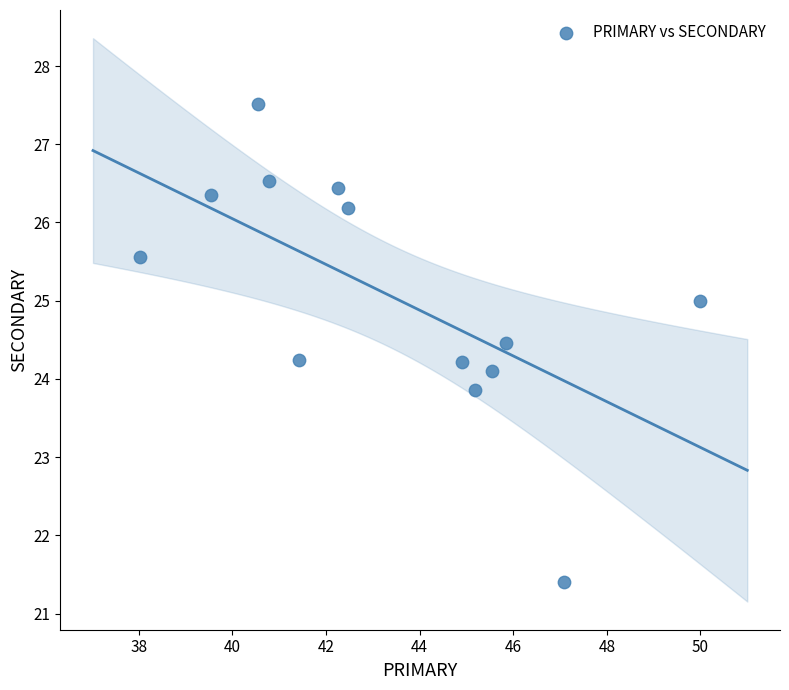

What is the range of Y values (max minus min)?

6.1